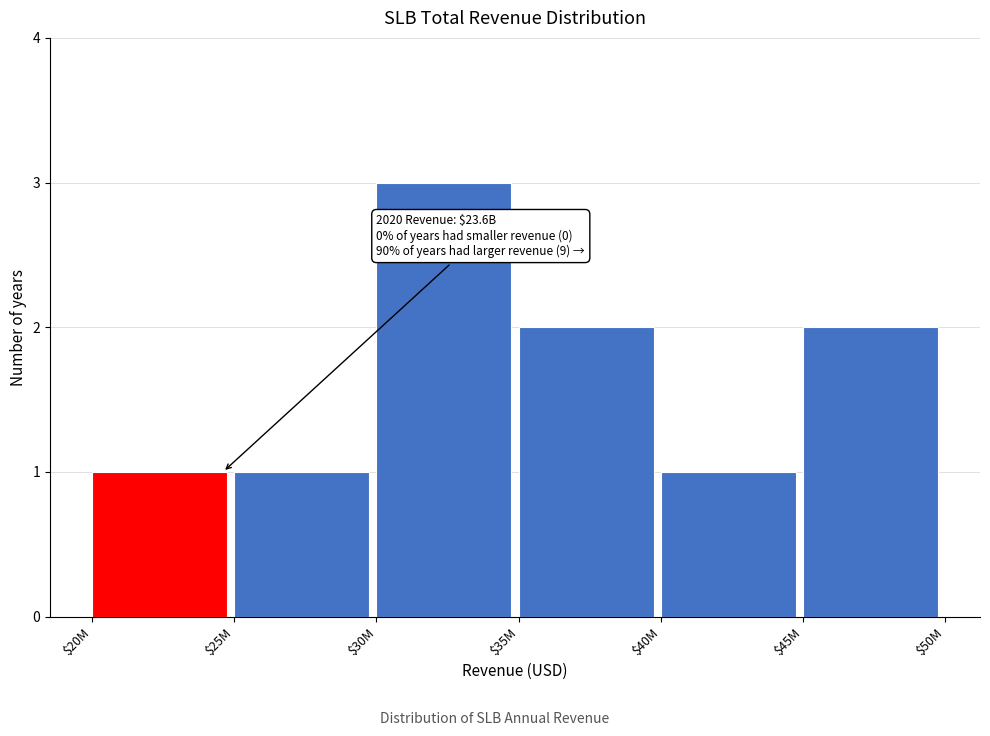

Reading right to left, extract all data points from this chart.

2	1	2	3	1	1